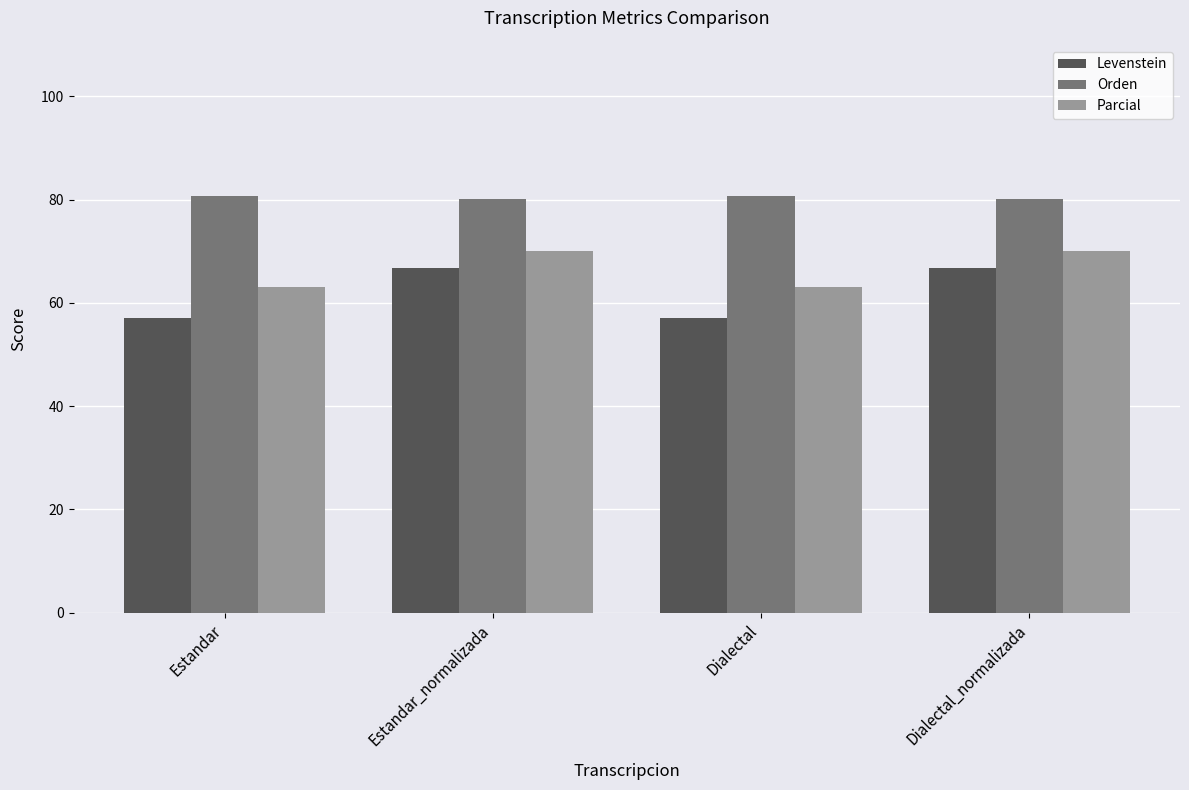

Count the number of data series in this chart.

3